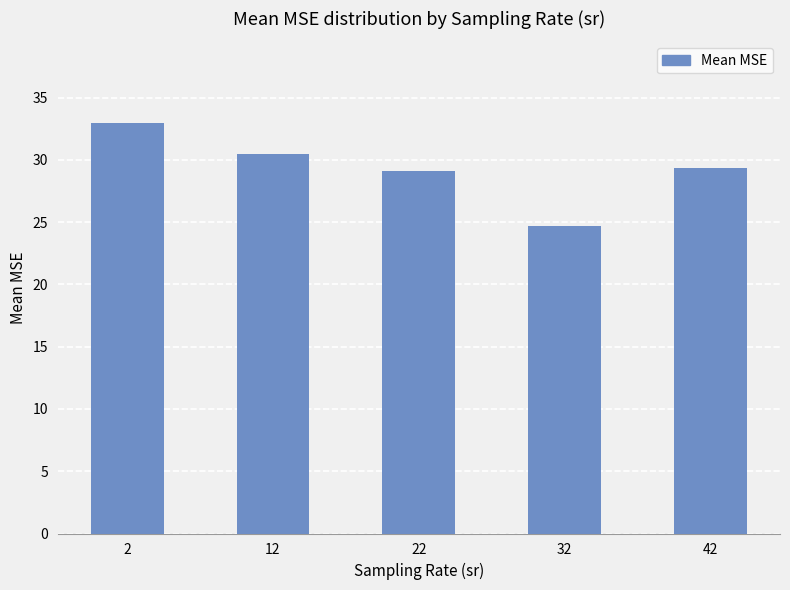

How many categories are shown in the chart?

5